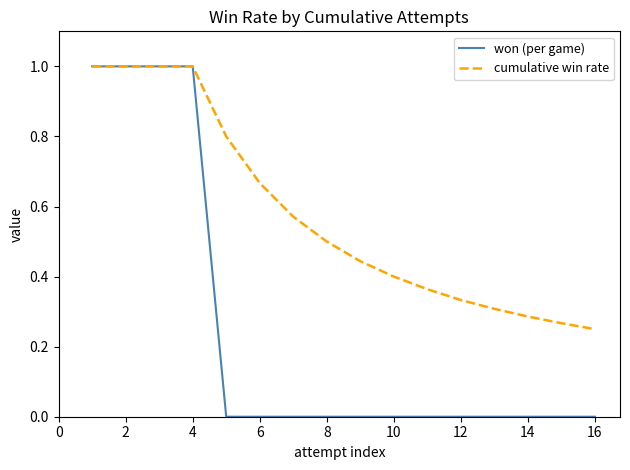

Which series has the largest total across all categories?

cumulative win rate